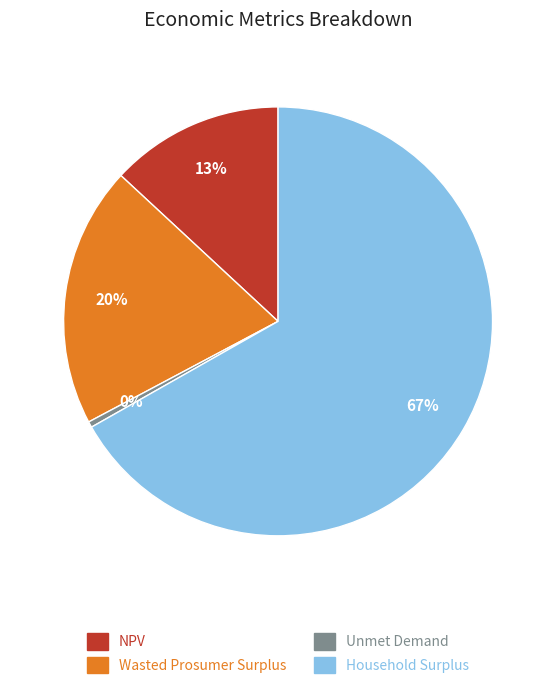

Which category has the smallest portion of the pie?

Unmet Demand